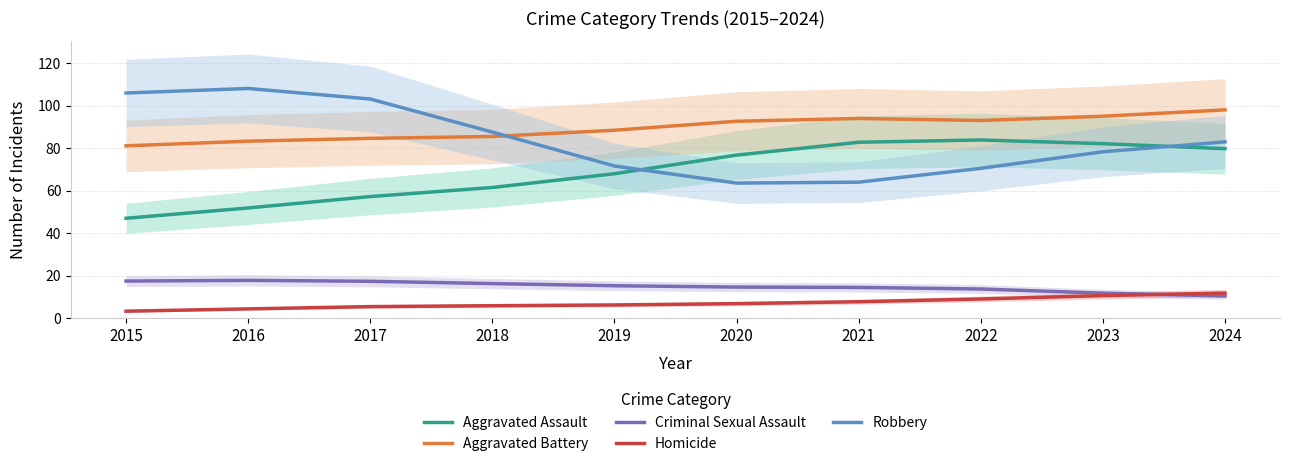

Reading left to right, what are all the values shown in this chart?

Aggravated Assault: 2015=47.0	2016=51.9	2017=57.2	2018=61.5	2019=68.0	2020=76.8	2021=82.8	2022=83.9	2023=82.1	2024=79.8
Aggravated Battery: 2015=81.1	2016=83.3	2017=84.6	2018=85.5	2019=88.5	2020=92.7	2021=94.0	2022=93.1	2023=95.1	2024=98.1
Criminal Sexual Assault: 2015=17.5	2016=17.8	2017=17.3	2018=16.3	2019=15.2	2020=14.6	2021=14.5	2022=13.7	2023=11.8	2024=10.4
Homicide: 2015=3.3	2016=4.4	2017=5.4	2018=5.8	2019=6.2	2020=6.8	2021=7.7	2022=9.0	2023=10.6	2024=11.8
Robbery: 2015=106.0	2016=108.1	2017=103.2	2018=87.6	2019=71.6	2020=63.6	2021=64.0	2022=70.5	2023=78.3	2024=83.0